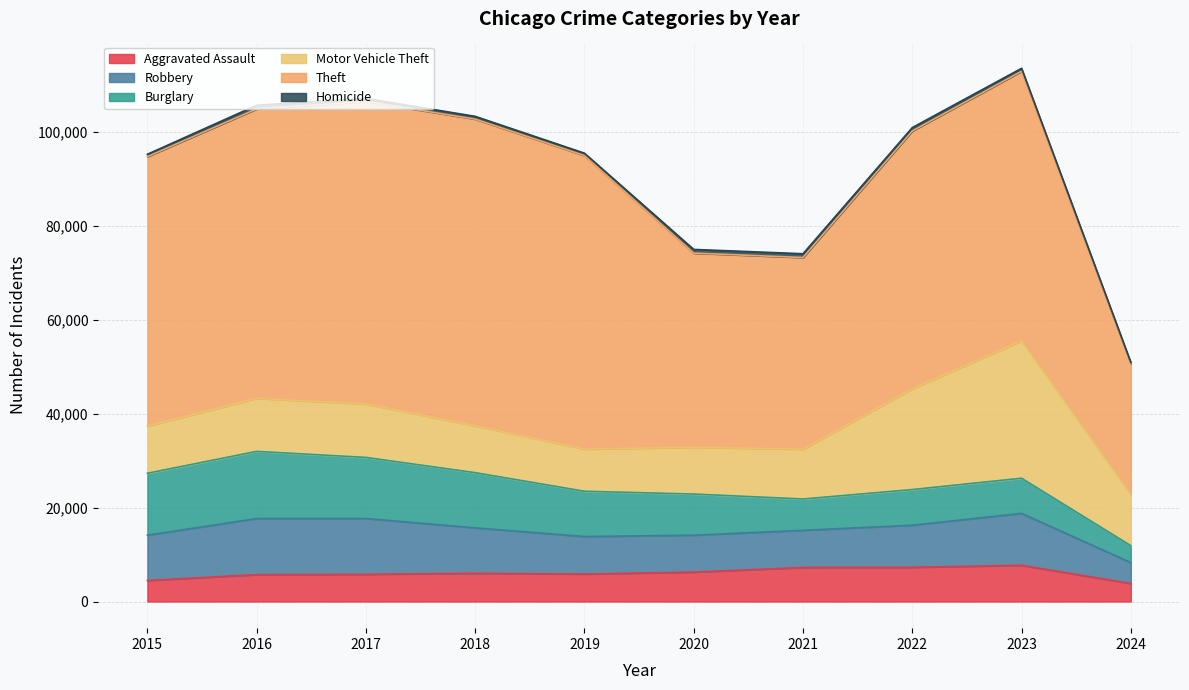

Reading left to right, extract all data points from this chart.

Aggravated Assault: 4480	5712	5793	6001	5841	6264	7242	7280	7709	3838
Robbery: 9638	11960	11880	9681	7995	7855	7920	8962	11056	4443
Burglary: 13184	14289	13001	11747	9638	8758	6662	7593	7482	3605
Motor Vehicle Theft: 10068	11285	11380	9985	8977	9959	10603	21461	29243	10900
Theft: 57351	61623	64386	65289	62495	41335	40810	54878	57401	27832
Homicide: 496	786	672	588	499	787	804	724	625	269